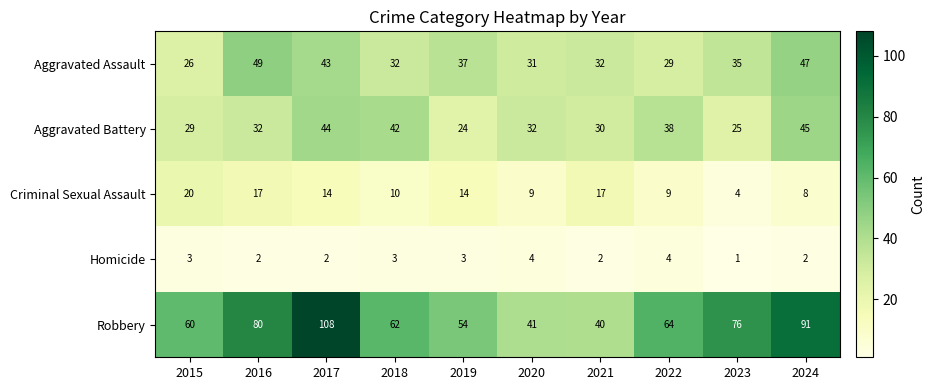

How many data points does each series have?

10